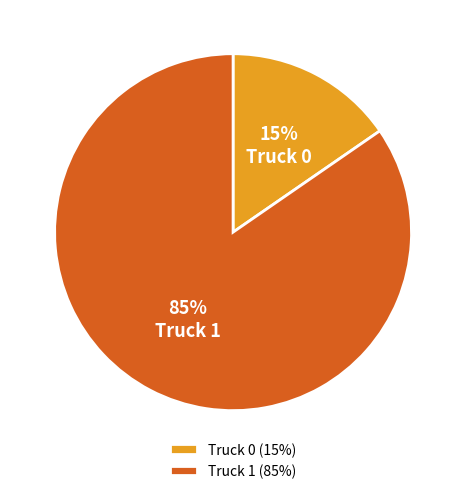

Is there any slice that represents more than half of the pie?

Yes